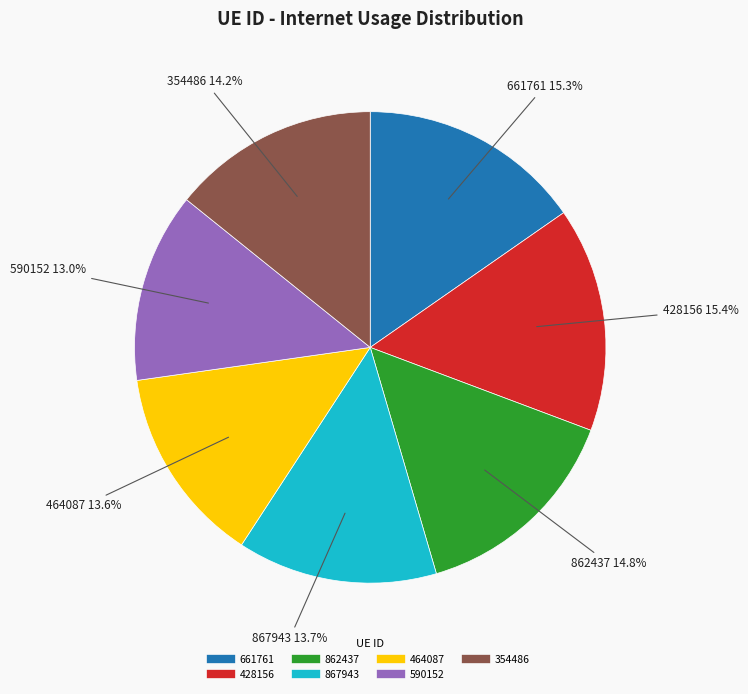

Between 590152 and 661761, which is larger?

661761